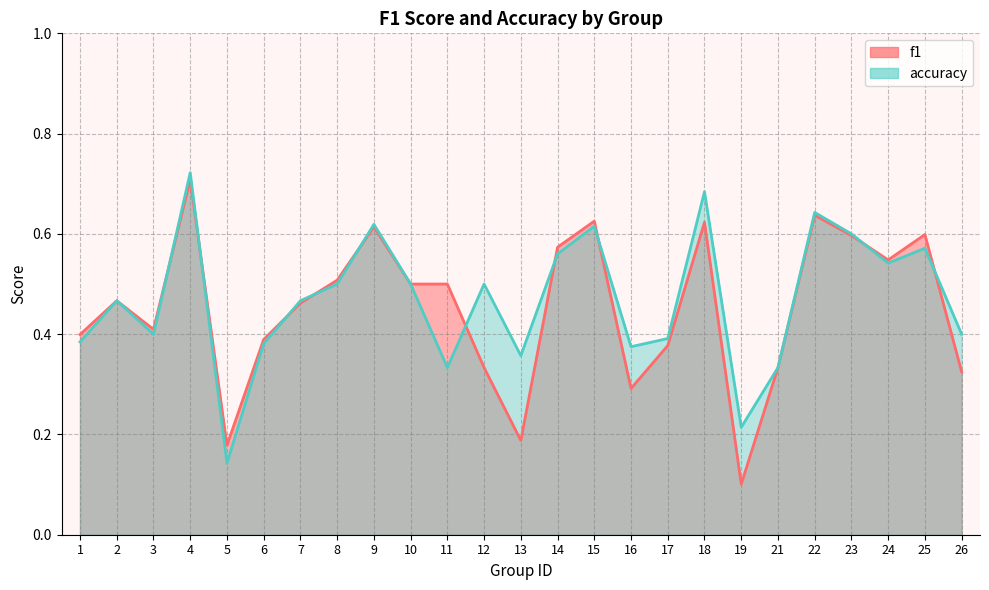

Is it true that accuracy equals 0.4 at 3?

True